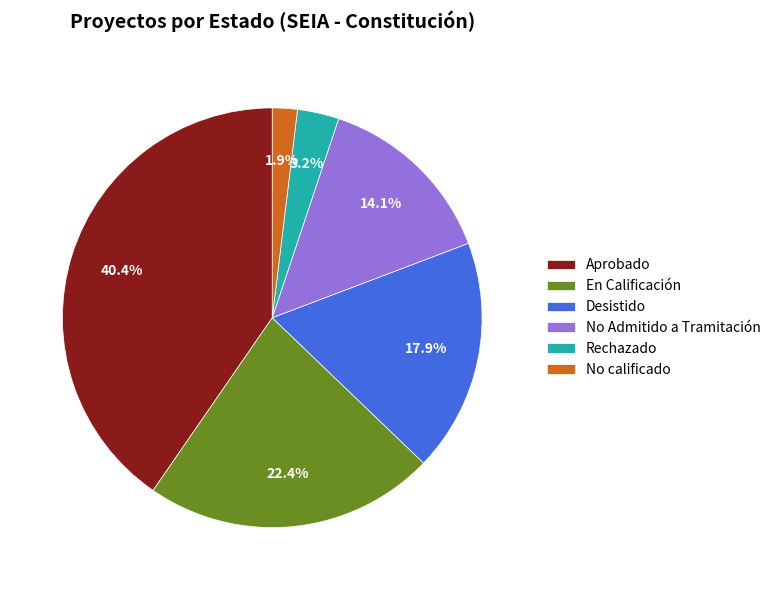

What percentage is the Desistido slice, to the nearest percent?

18%